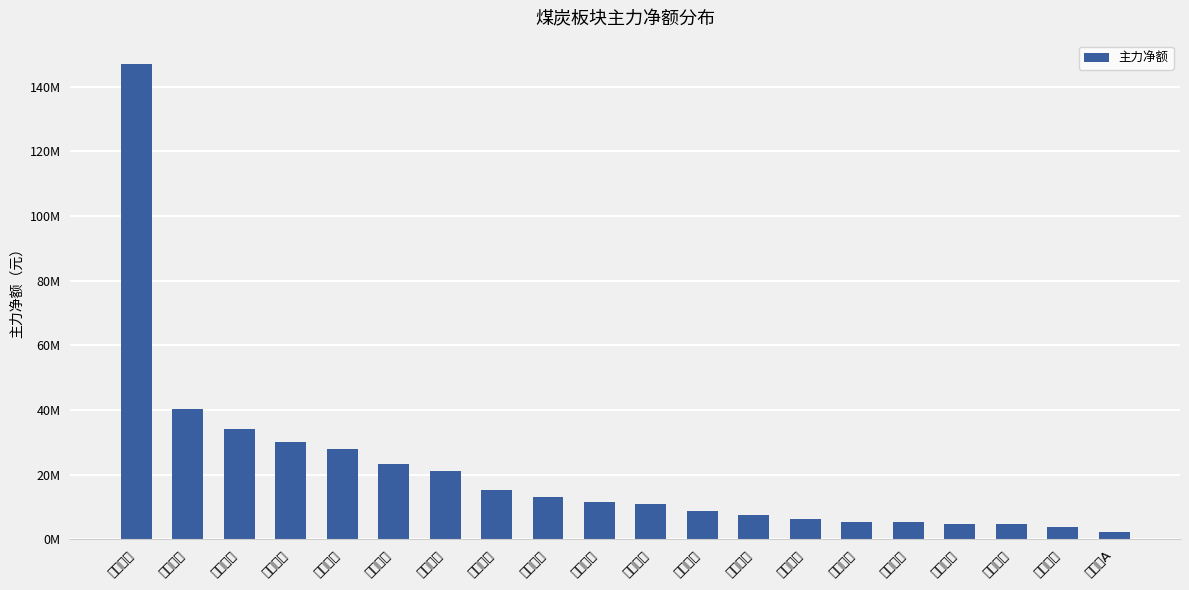

List the labels in order of value, largest first.

兖矿能源, 山西焦煤, 中国神华, 兰花科创, 美锦能源, 陕西煤业, 潞安环能, 淮北矿业, 平煤股份, 冀中能源, 华阳股份, 苏能股份, 电投能源, 郑州煤电, 山西焦化, 盘江股份, 中煤能源, 陕西黑猫, 甘肃能化, 新大洲A